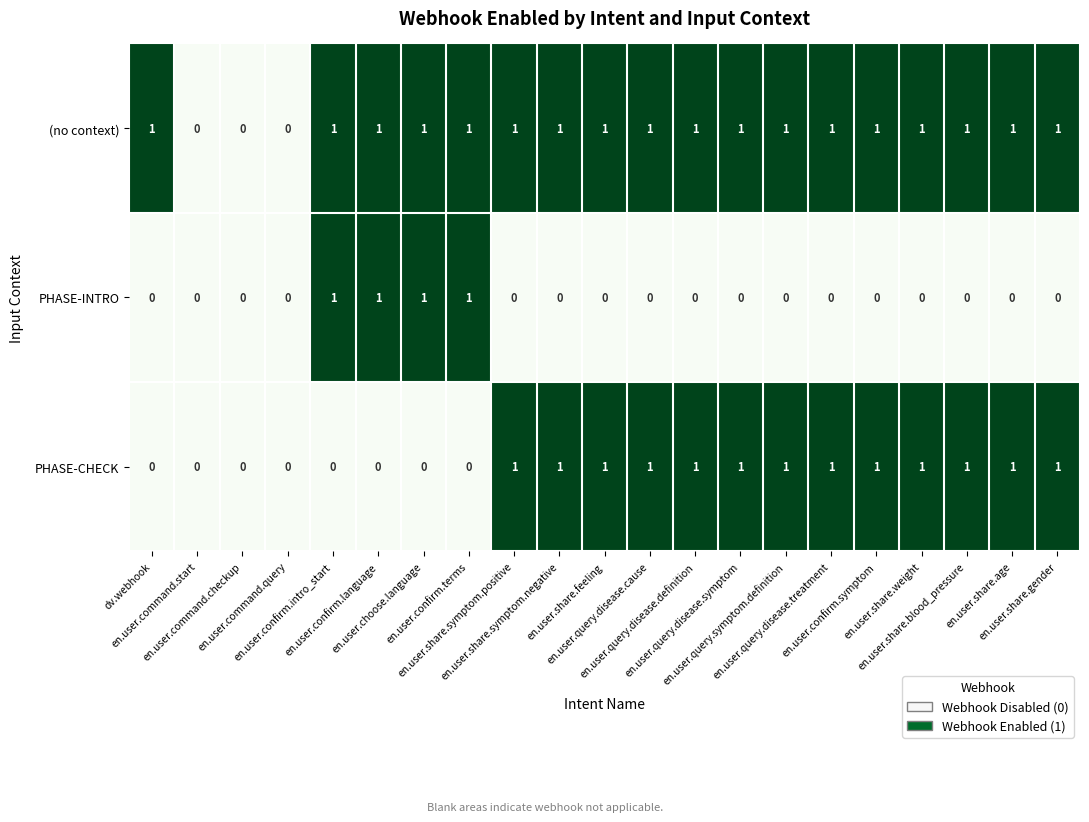

Rank the series by their average value, from lowest to highest.

PHASE-INTRO, PHASE-CHECK, (no context)